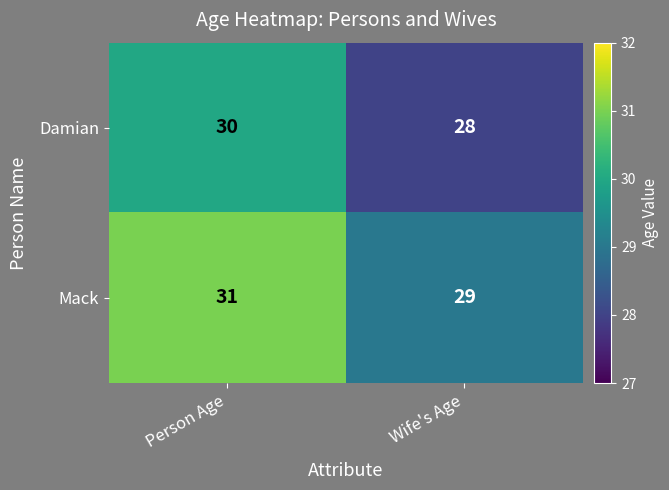

The value of Mack at Person Age is 50. True or false?

False